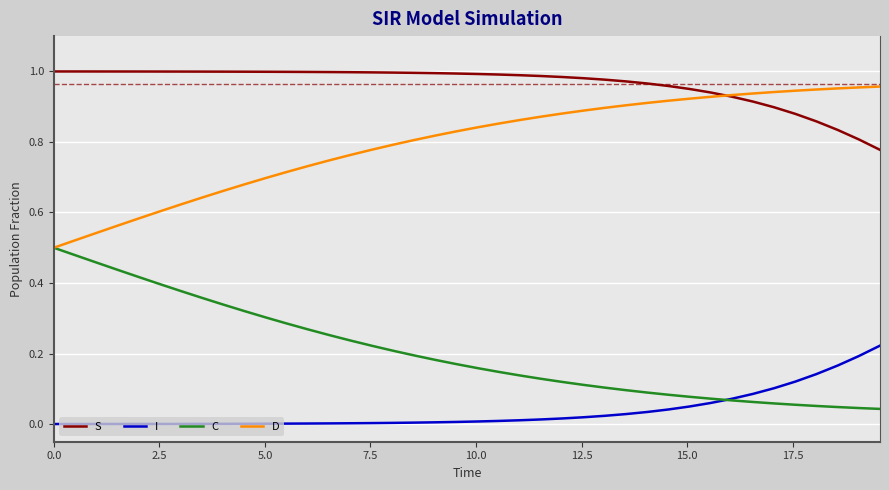

List the series in order of their overall mean, lowest first.

I, C, D, S